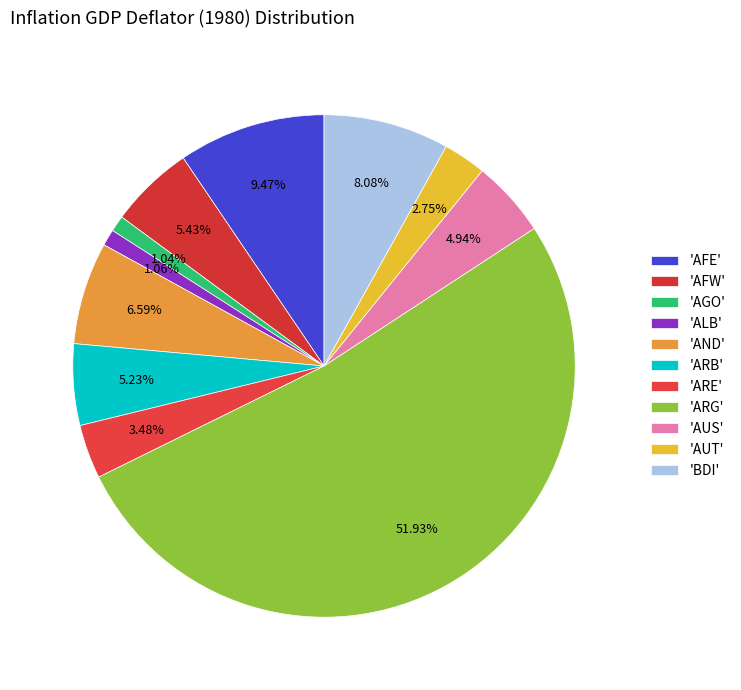

Count the number of slices in the pie.

11